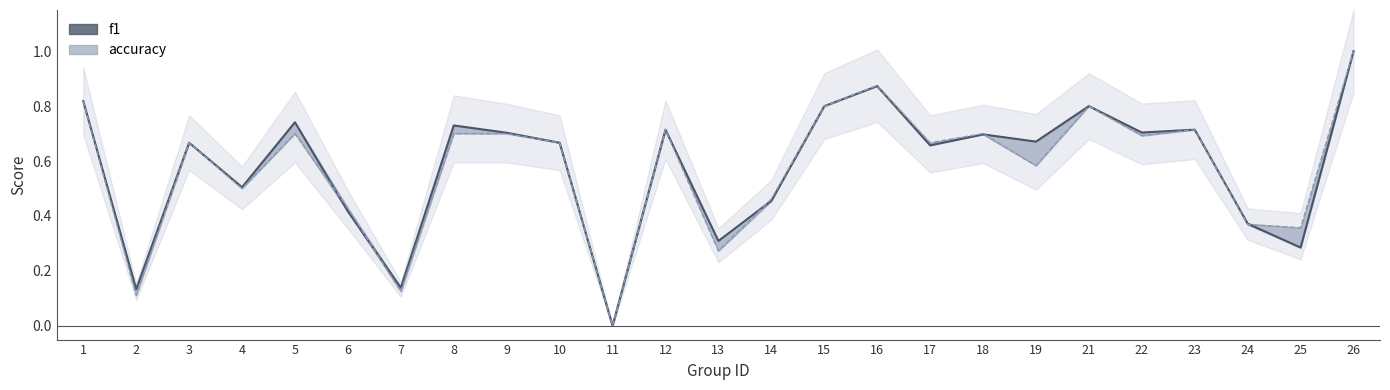

What is the value of the accuracy point at the 19th from the left?

0.6